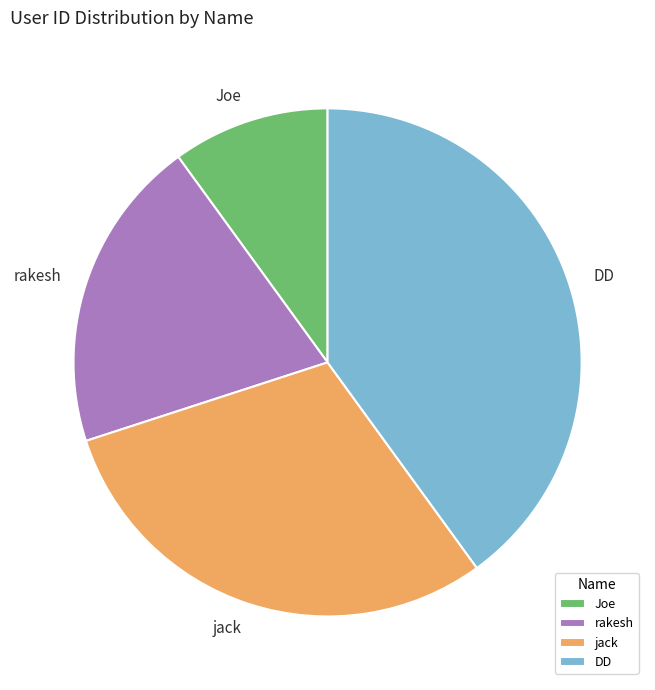

Rank the categories by value from highest to lowest.

DD, jack, rakesh, Joe